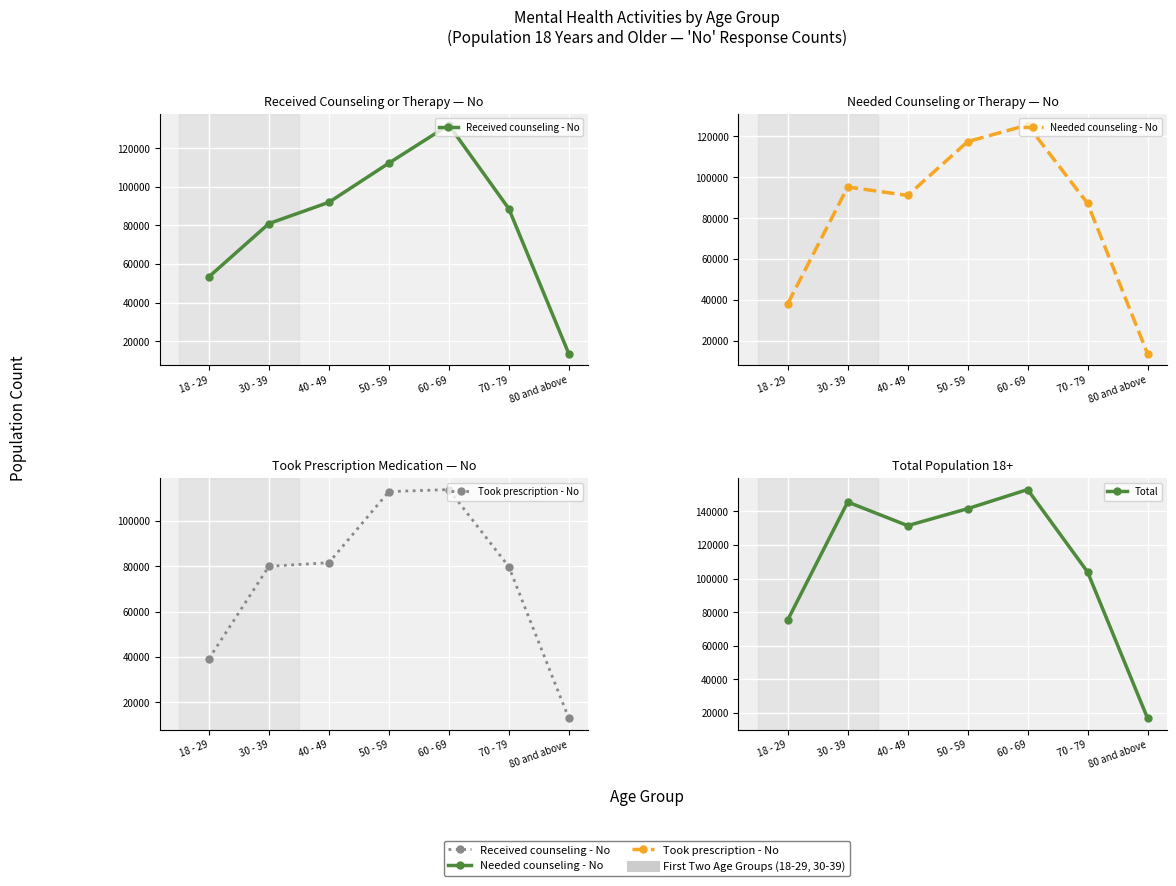

Read the Needed counseling - No value at 50 - 59, to the nearest 10.

117460